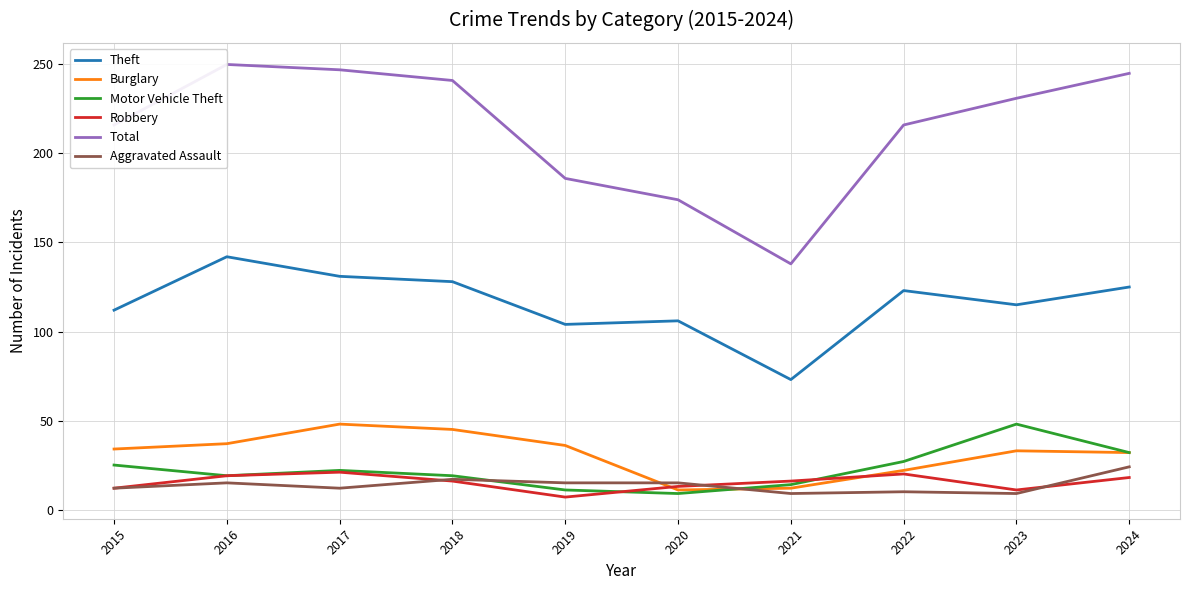

Which series changed the most between 2016 and 2019?

Total